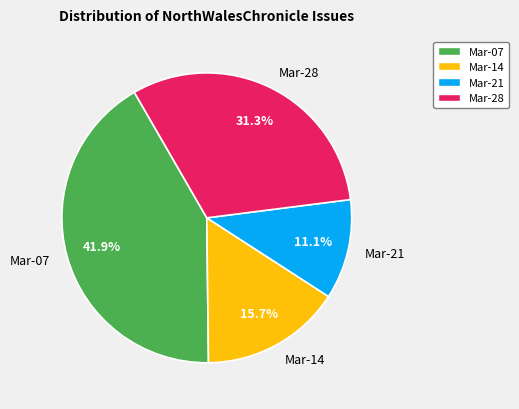

How much of the chart is everything except Mar-14?

84.3%